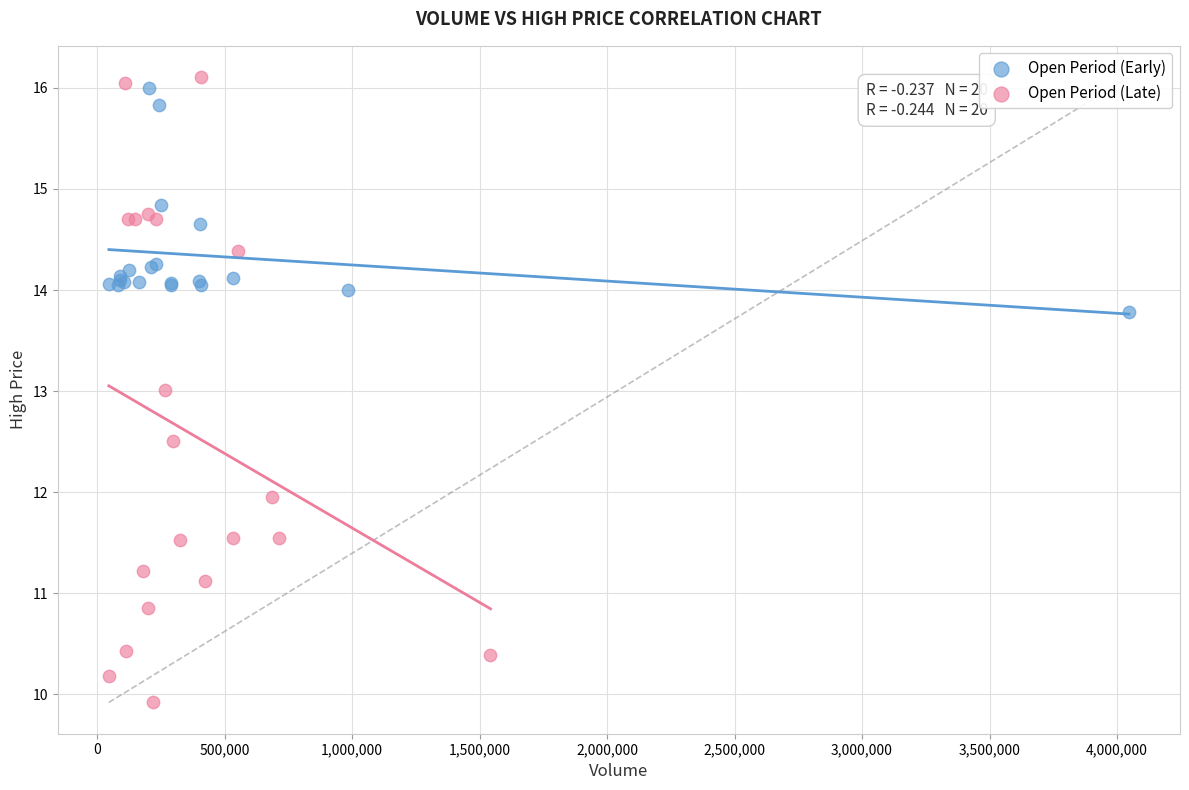

Which series reaches the minimum Y coordinate?

Open Period (Late)